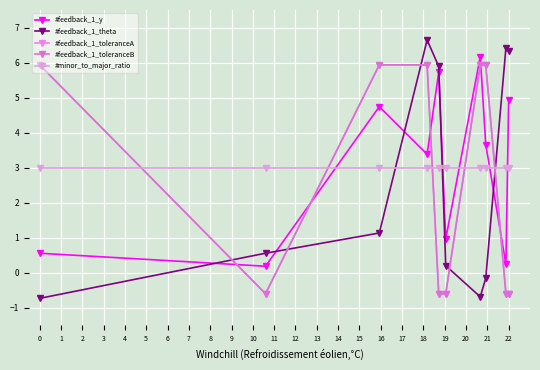

Does the chart have visible grid lines?

Yes